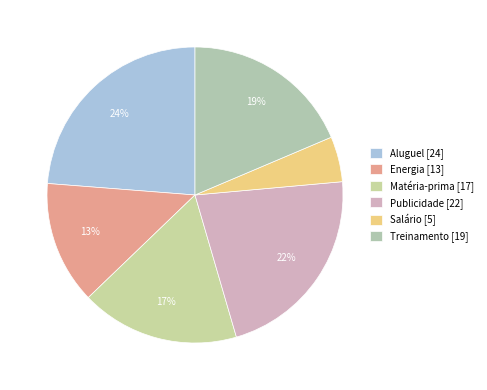

Rank the categories by value from highest to lowest.

Aluguel, Publicidade, Treinamento, Matéria-prima, Energia, Salário